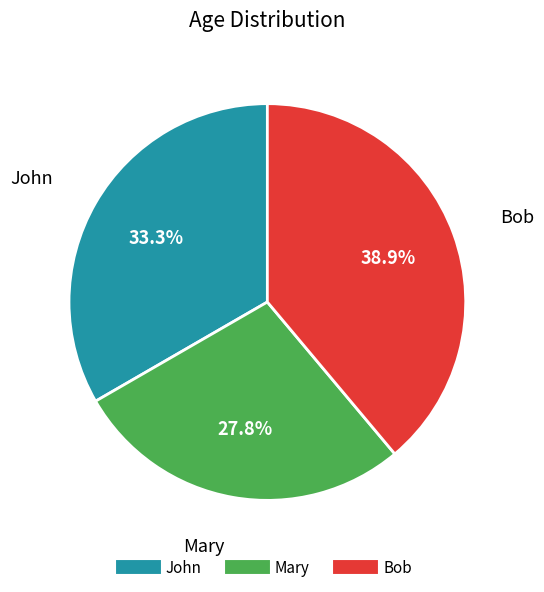

Is there a majority slice in this chart?

No